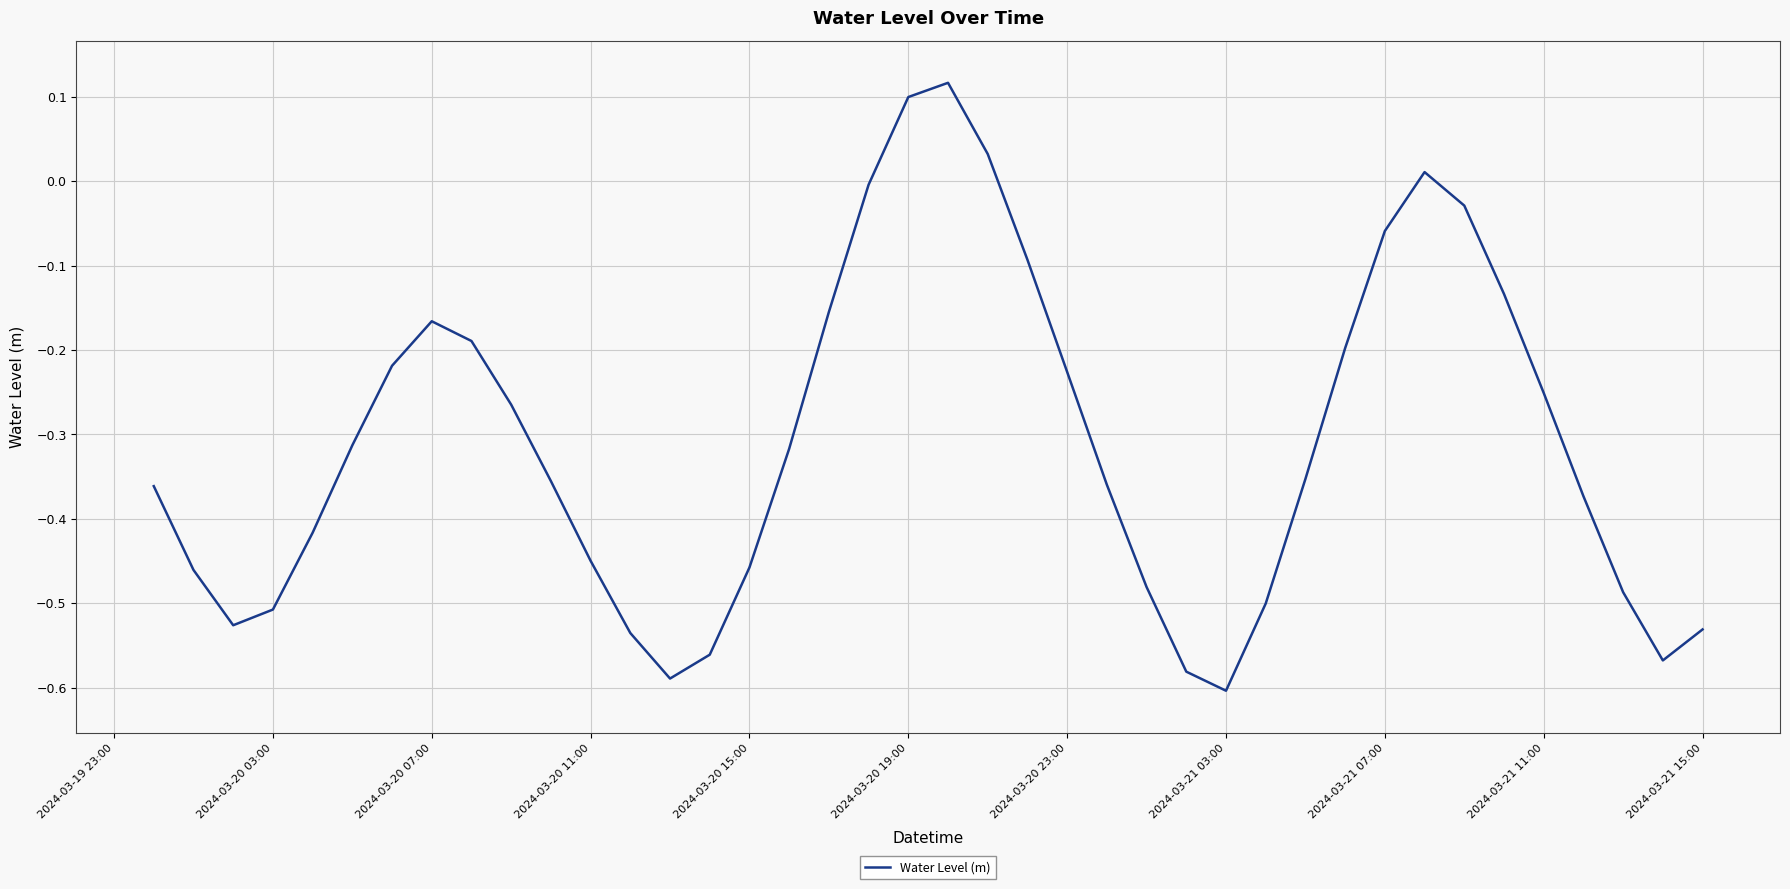

True or false: there are more than 1 points higher than both neighbors.

True